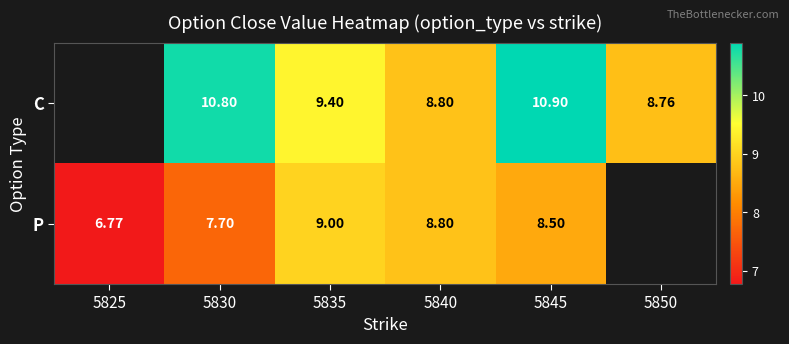

At which category is the sum across all series the highest?

5845